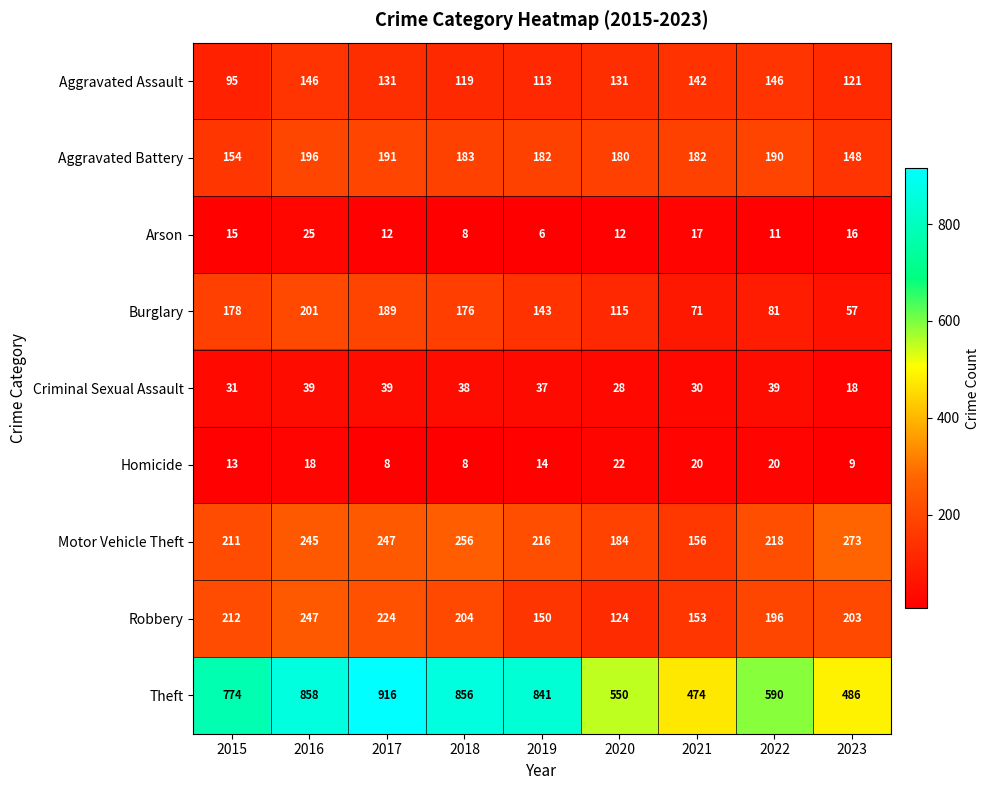

What is the difference between the highest and lowest values at 2016?

840